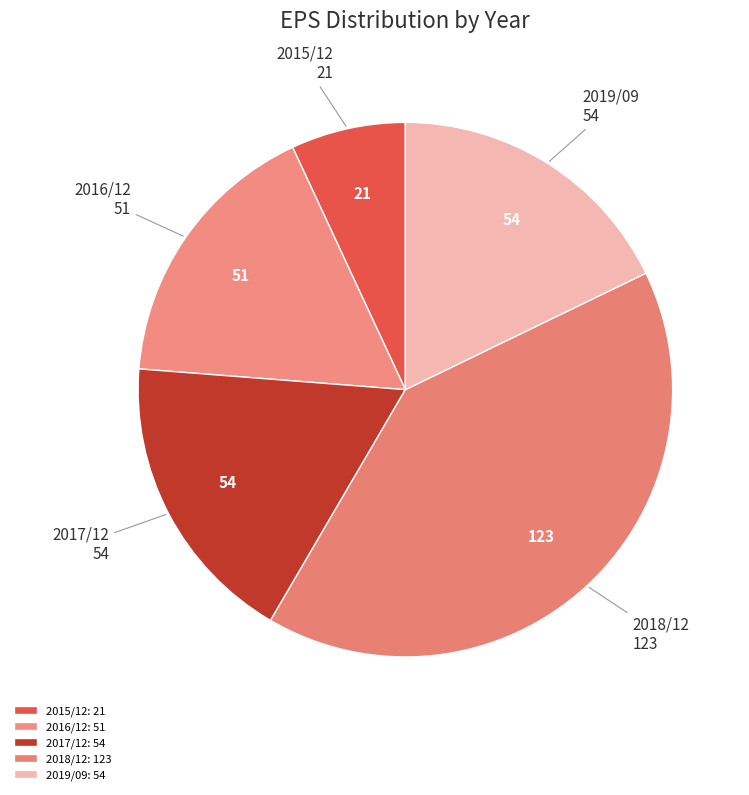

Does 2019/09 account for over 50% of the chart?

No